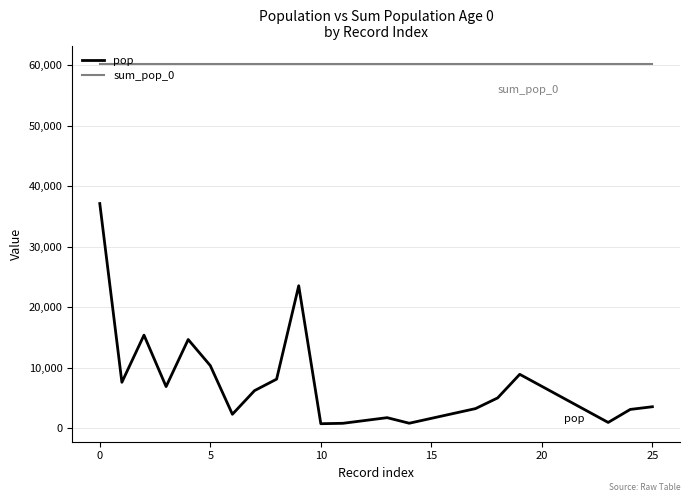

True or false: pop and sum_pop_0 intersect in this chart.

False